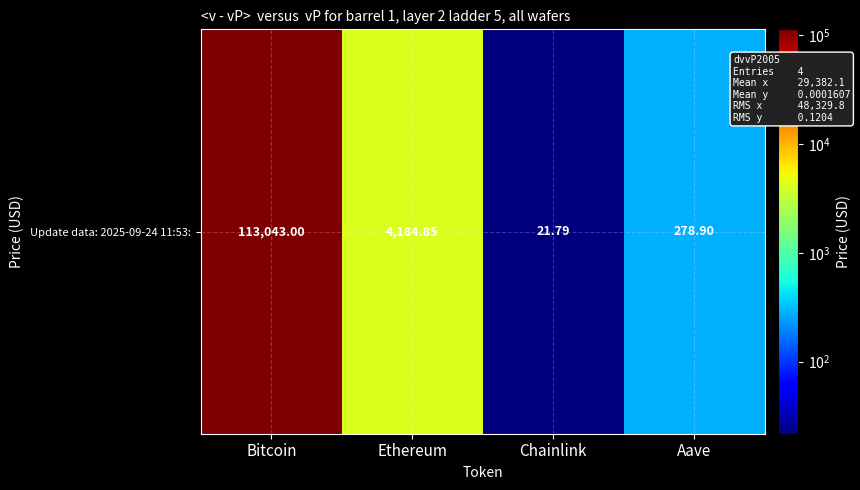

Which label corresponds to the largest value in the chart?

Bitcoin